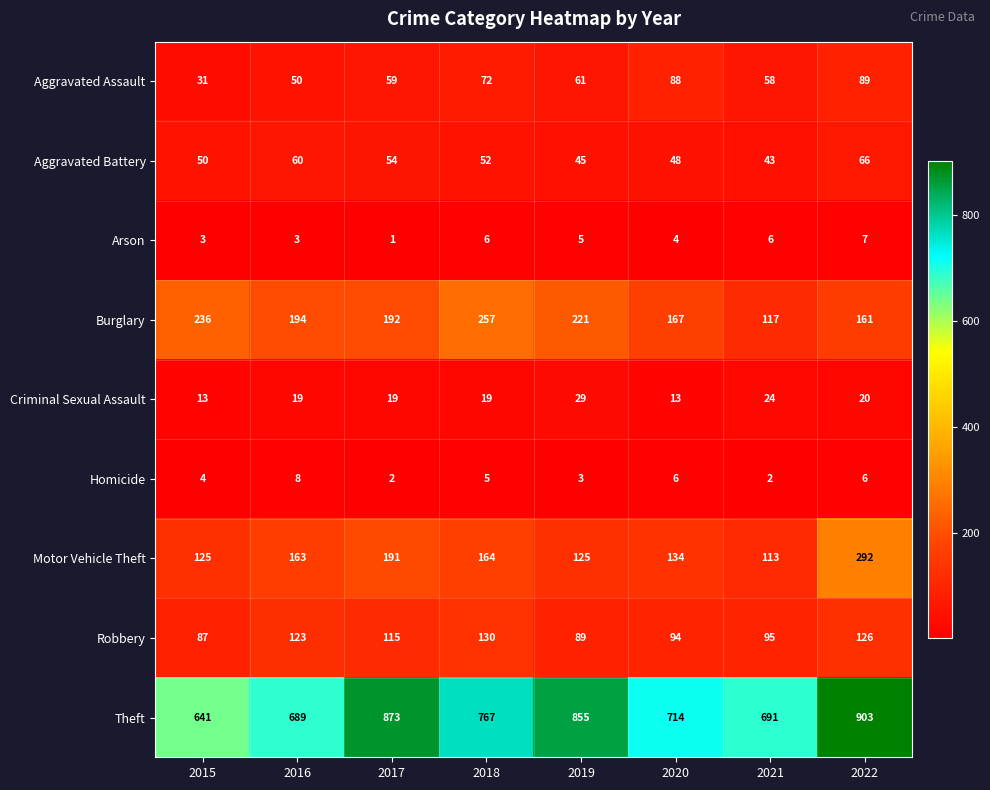

What value does the Aggravated Assault series have at 2022, to the nearest 10?

90